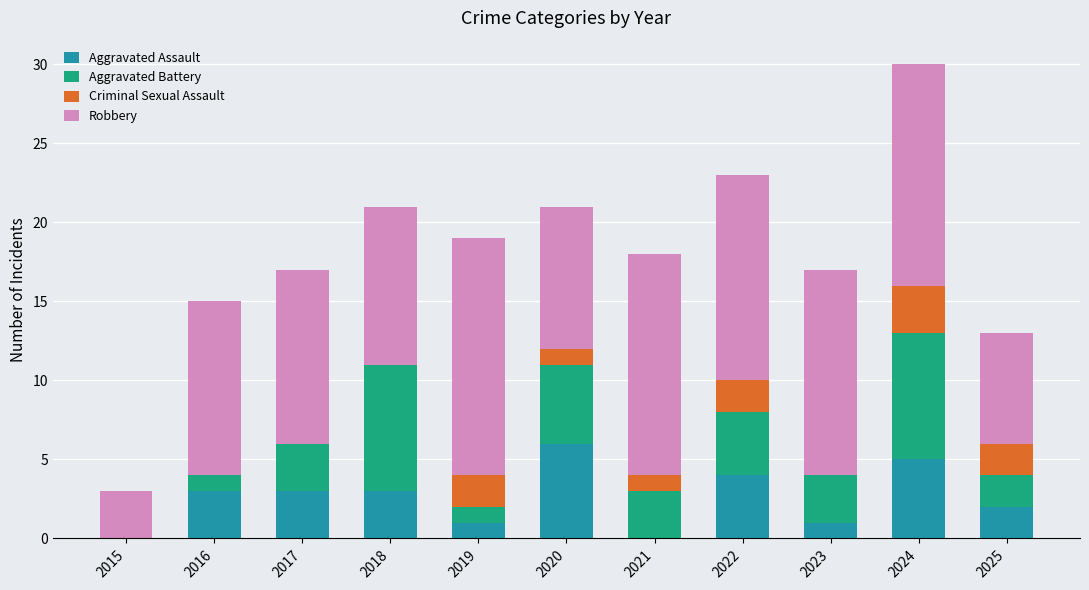

What are all the series names shown in the legend?

Aggravated Assault, Aggravated Battery, Criminal Sexual Assault, Robbery